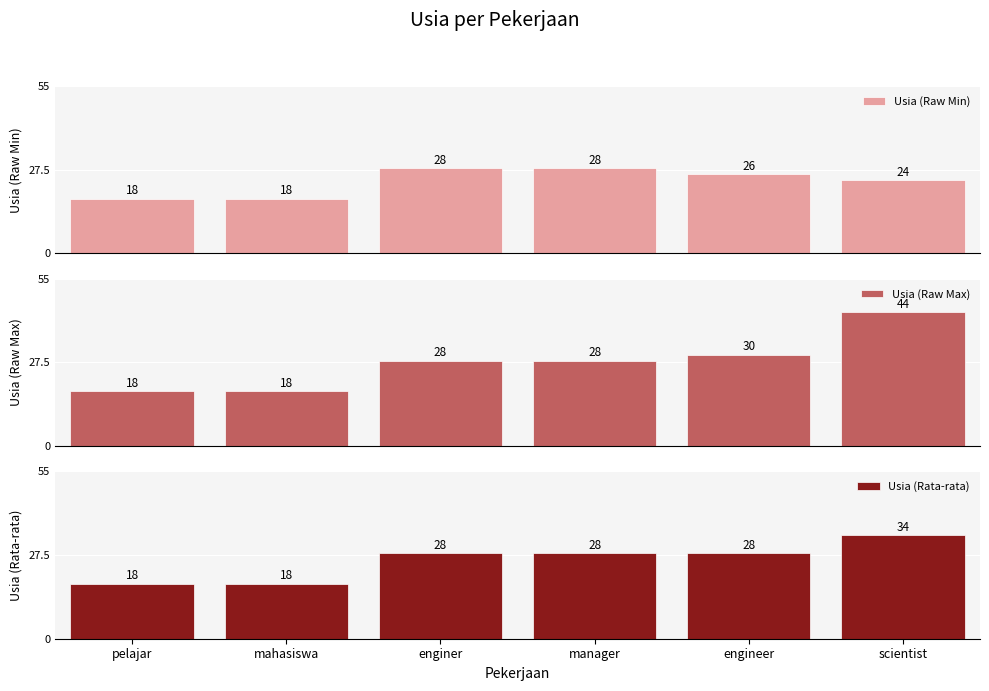

List the series in order of their overall mean, highest first.

Usia (Raw Max), Usia (Rata-rata), Usia (Raw Min)